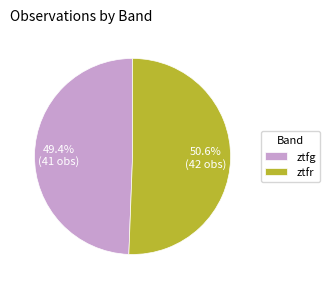

To the nearest percent, what is the combined percentage of ztfg and ztfr?

100%